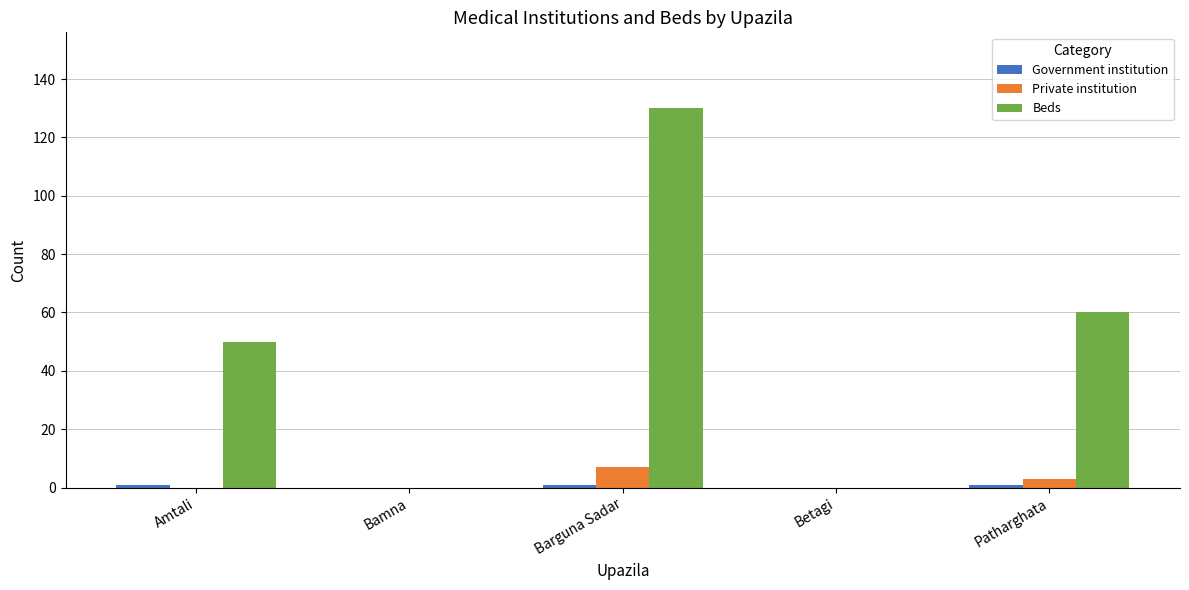

The Beds series shows 60 at Patharghata. True or false?

True